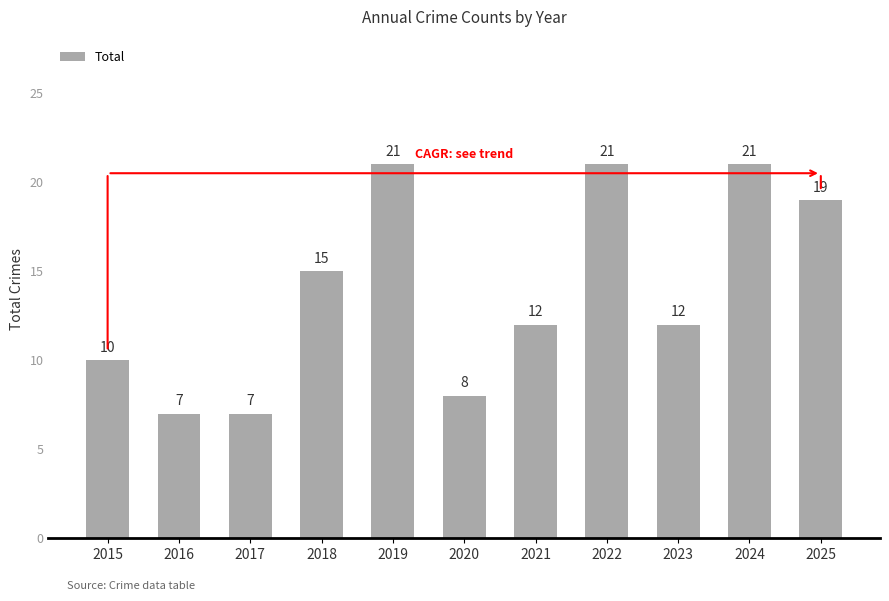

What is the sum of the values at 2019 and 2018?

36